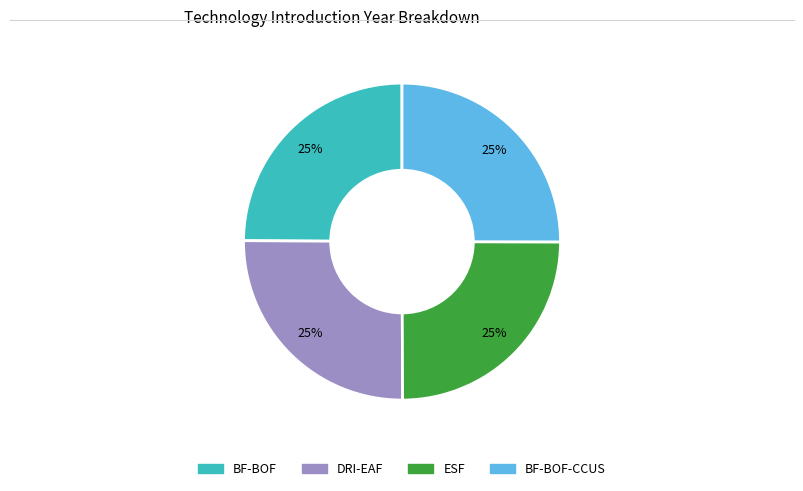

The ESF slice represents 16% of the pie. True or false?

False